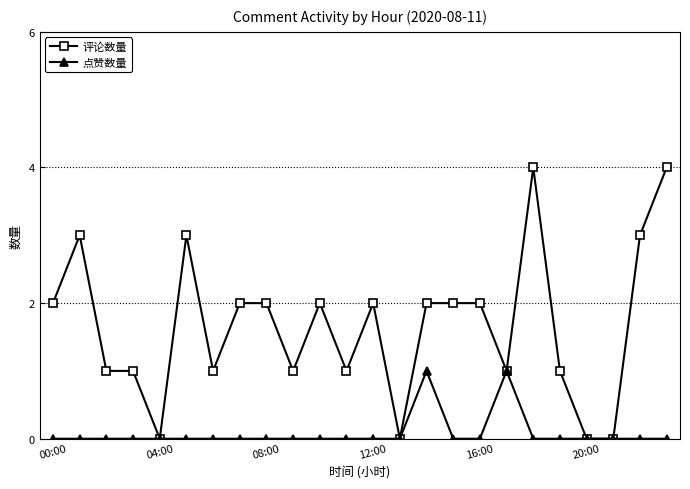

Which series has the largest total across all categories?

评论数量